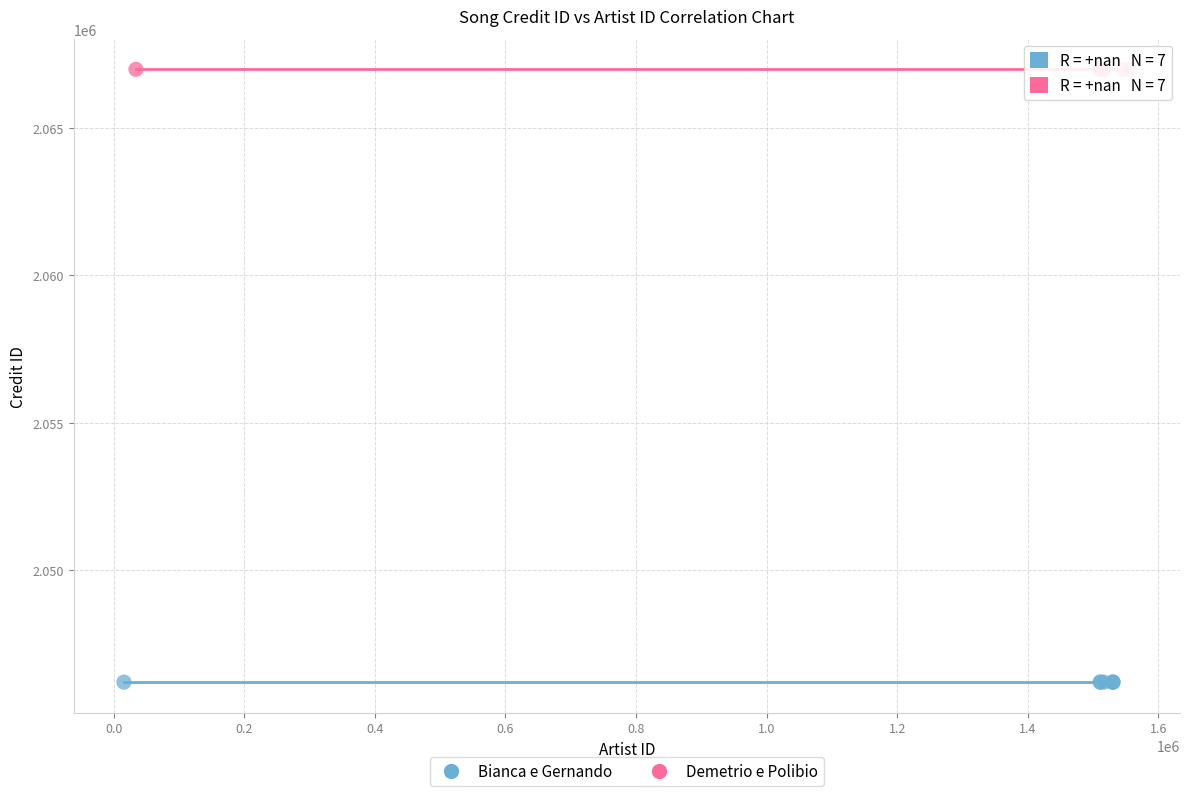

Which series reaches the maximum Y coordinate?

Demetrio e Polibio